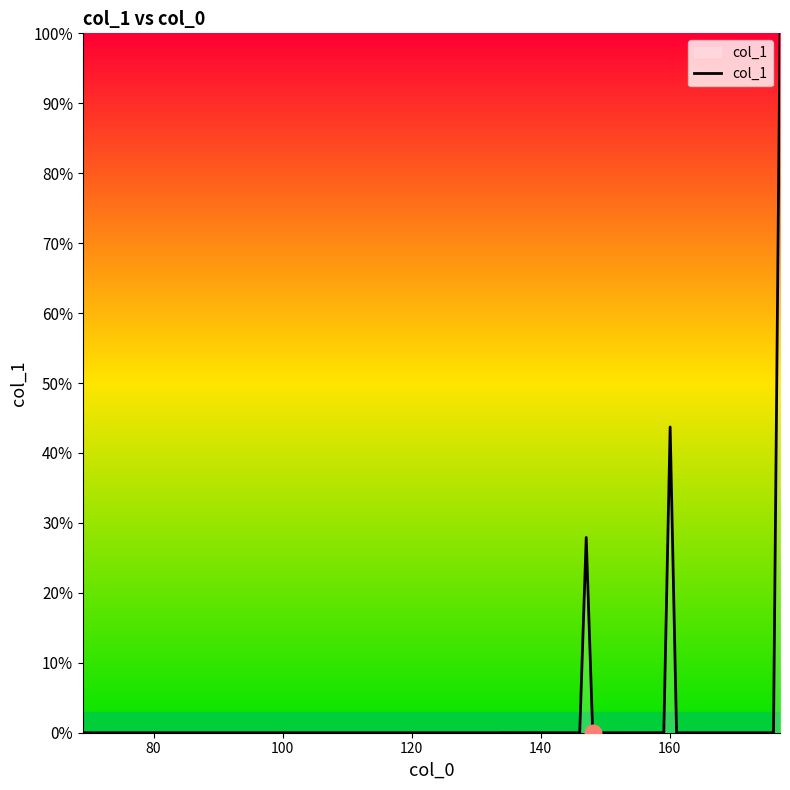

What is the difference between the maximum and minimum values?

100.0